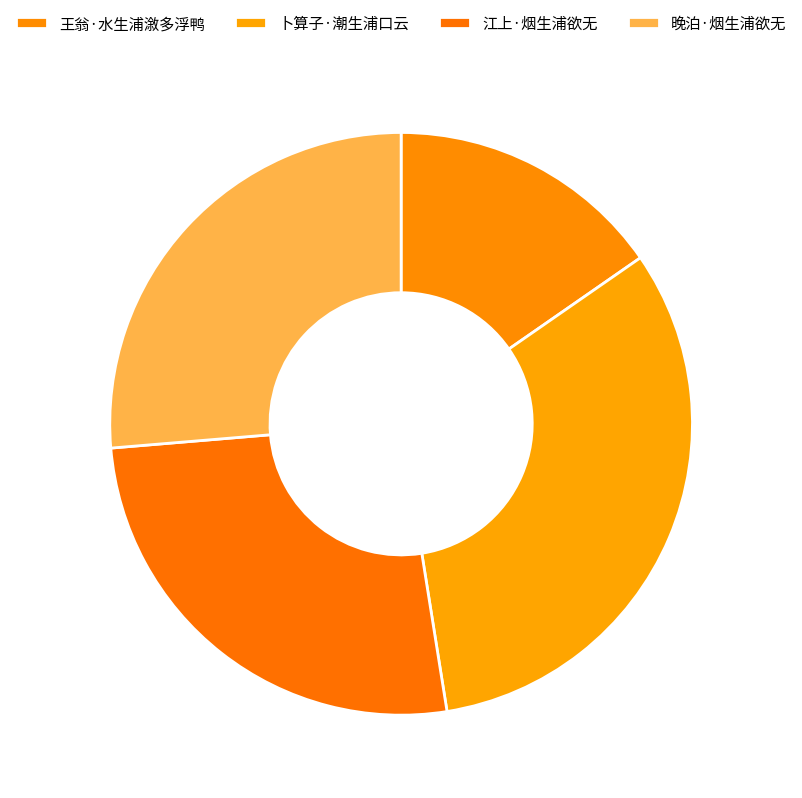

Does any single category account for the majority?

No